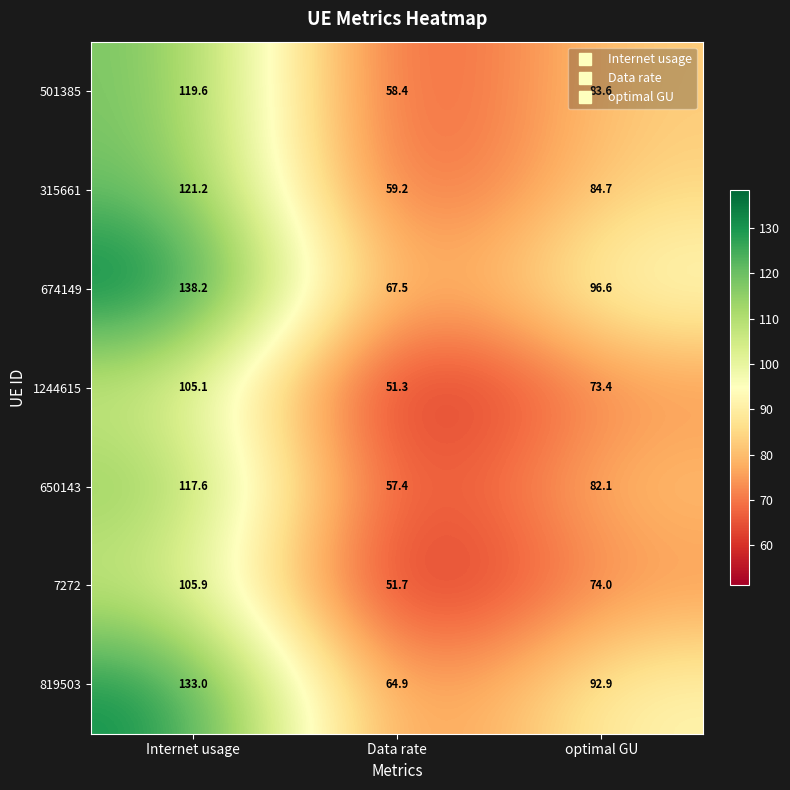

At which label does 501385 first exceed 83?

Internet usage